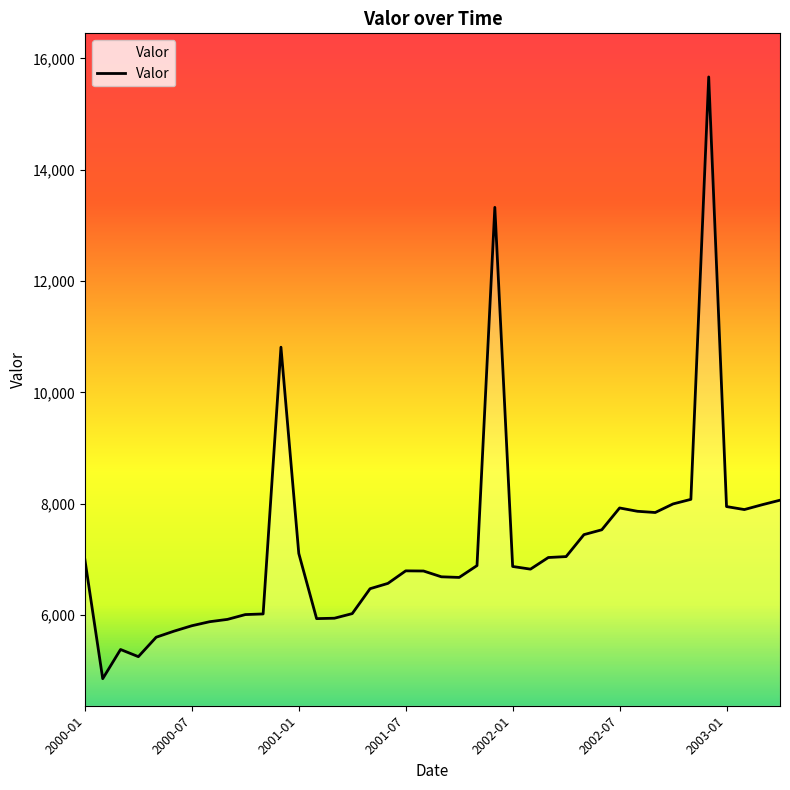

Where is the data nearest to the value 10260?

2000-12